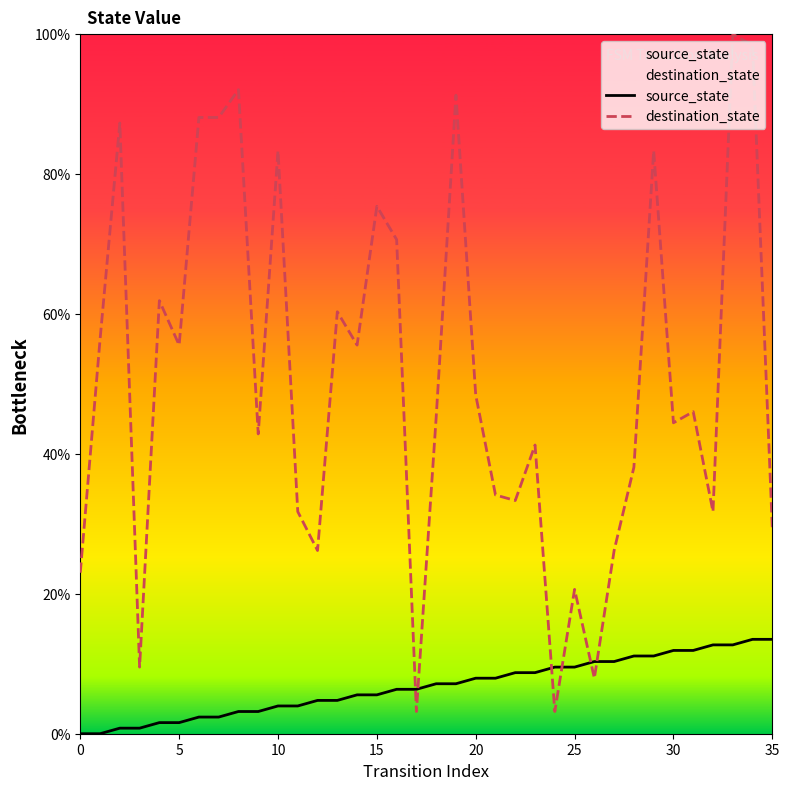

In destination_state, how many points are higher than both neighbors (excluding endpoints)?

12